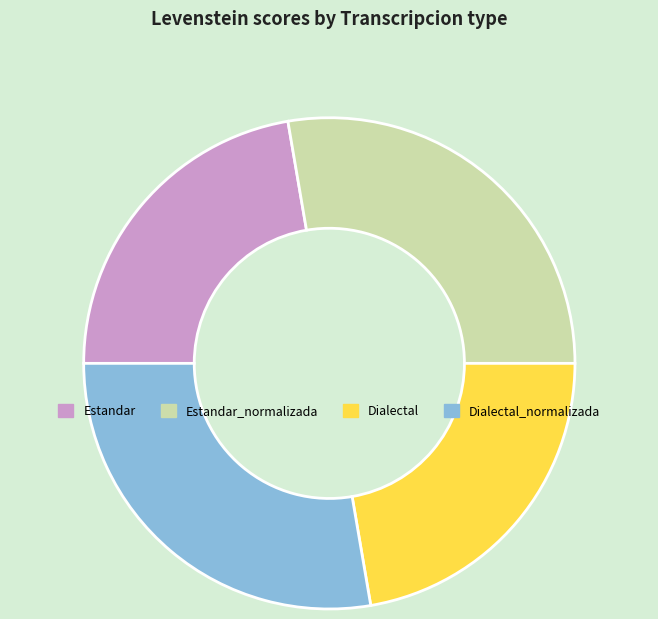

True or false: Dialectal_normalizada accounts for 28% of the total.

True